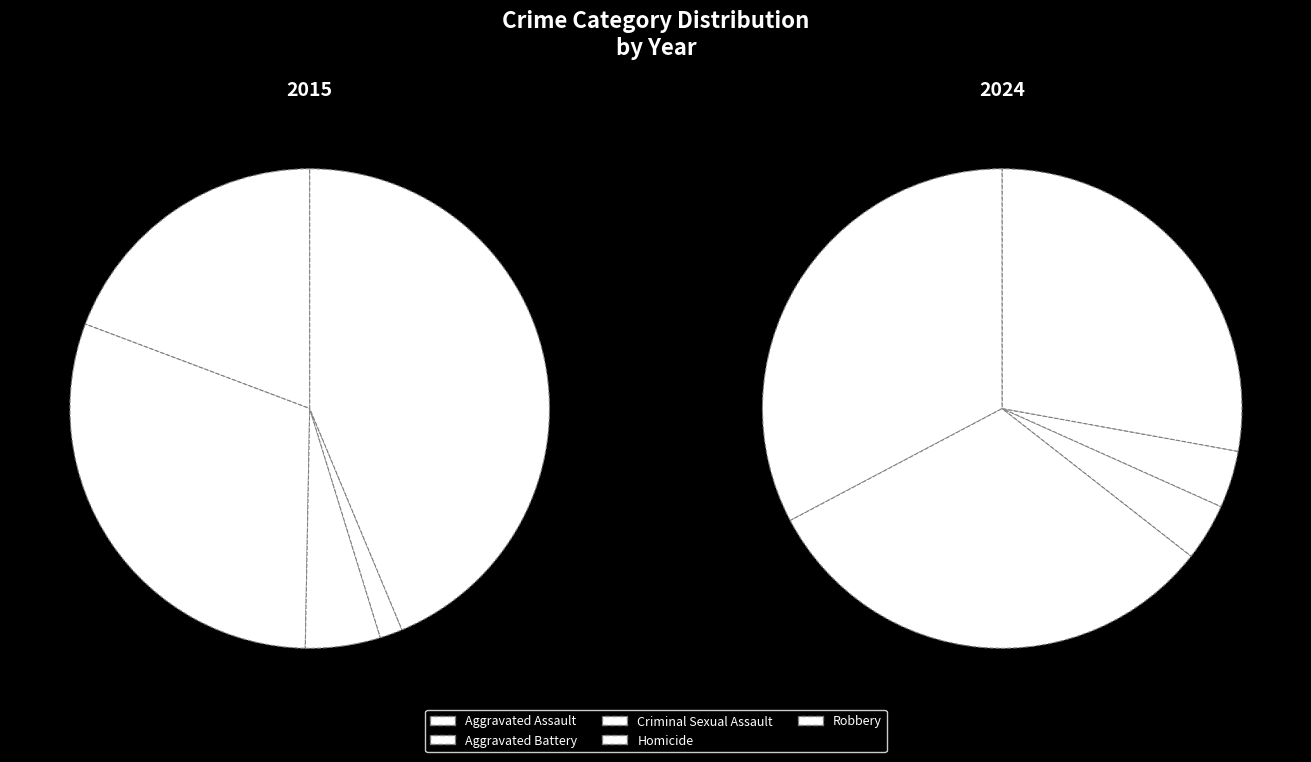

At Aggravated Battery, list the series in order from smallest to largest.

Criminal Sexual Assault, Homicide, Robbery, Aggravated Battery, Aggravated Assault